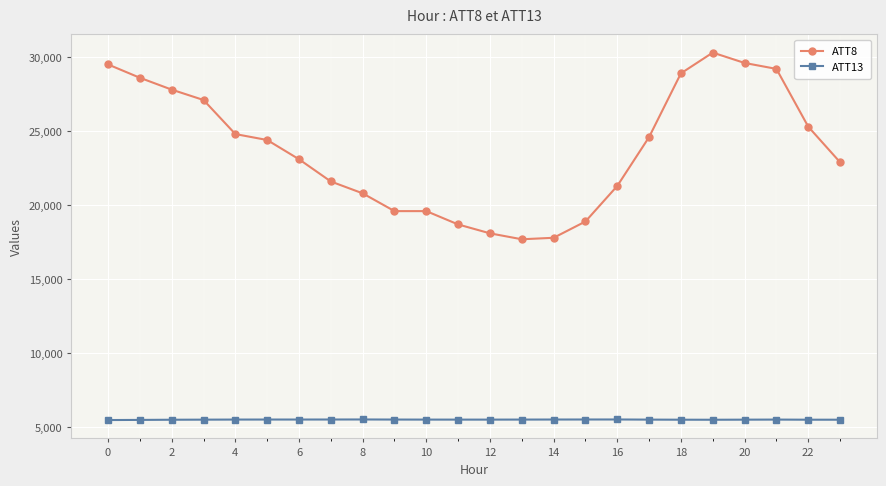

True or false: ATT13 has more than 2 points higher than both neighbors.

True